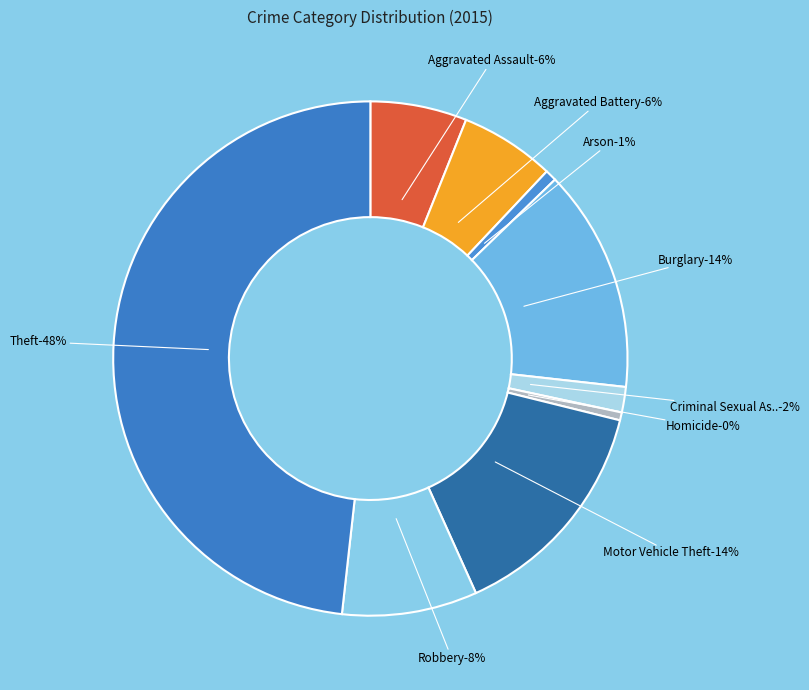

What percentage do Aggravated Battery and Motor Vehicle Theft together represent?

20.4%